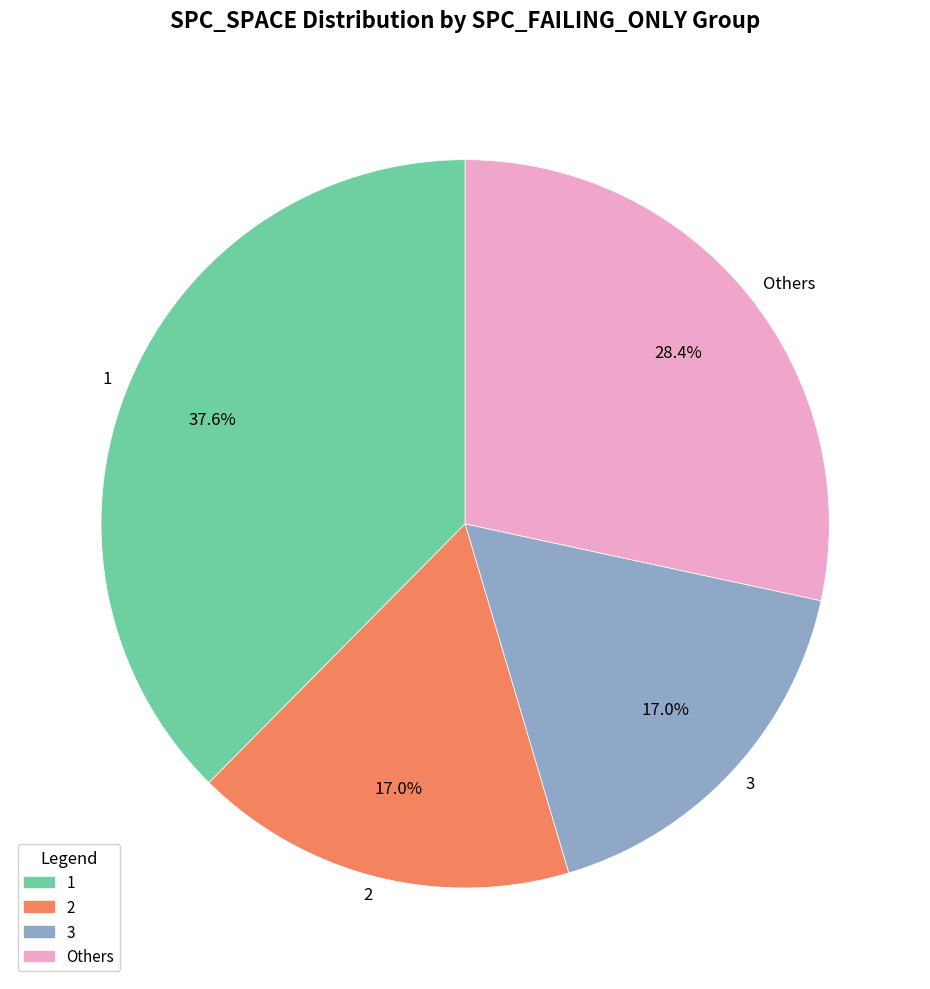

What percentage is NOT represented by 1?

62.4%